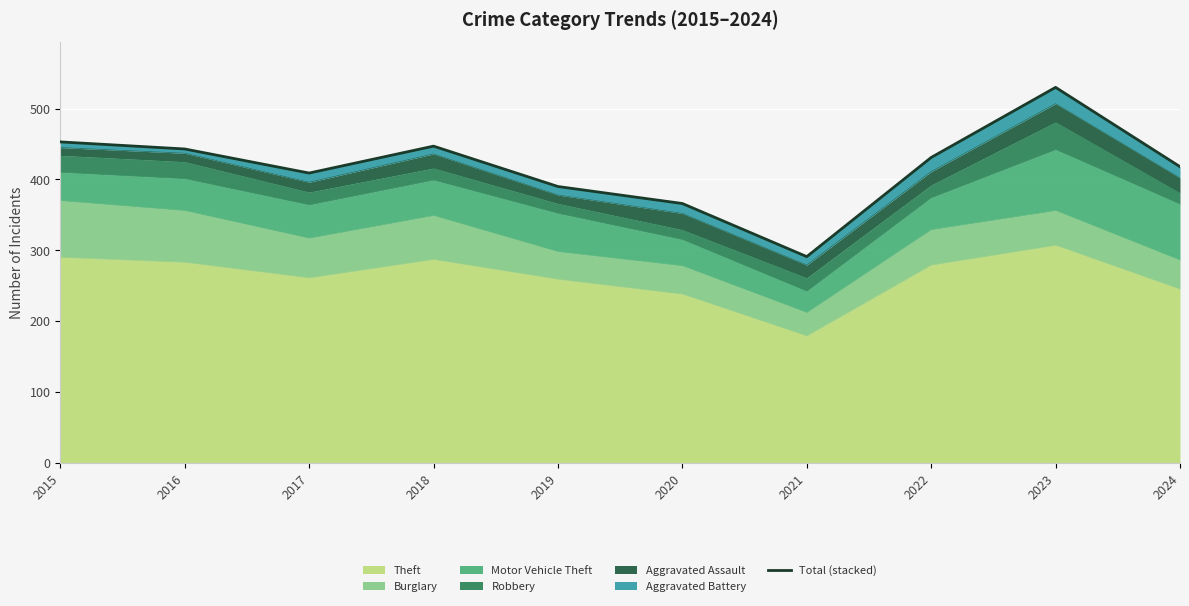

Reading right to left, extract all data points from this chart.

2024=418	2023=530	2022=431	2021=291	2020=366	2019=390	2018=447	2017=409	2016=443	2015=453